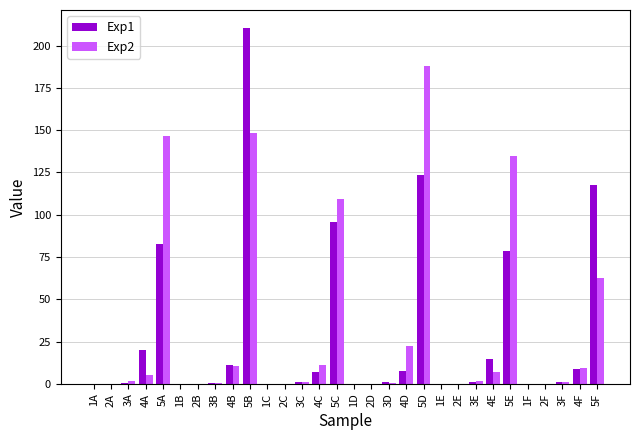

Is it true that Exp1 equals 155.5 at 5C?

False